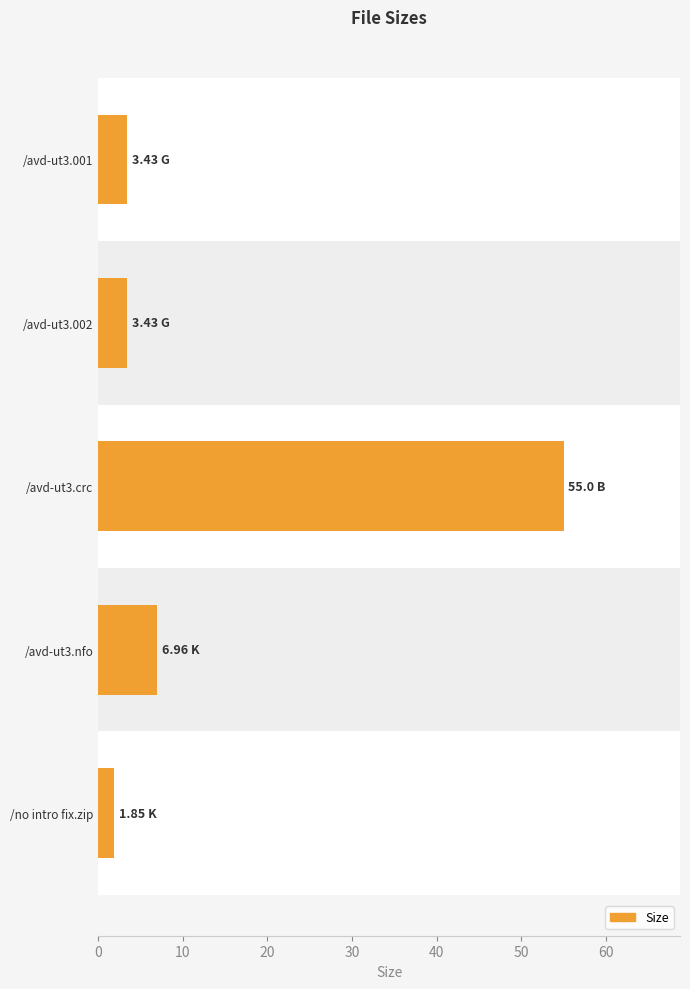

What is the average value?

14.1